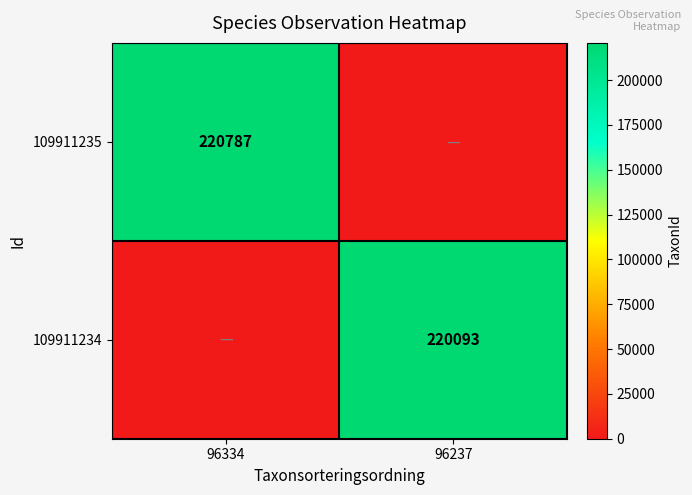

The value of 109911235 at 96334 is 393173. True or false?

False